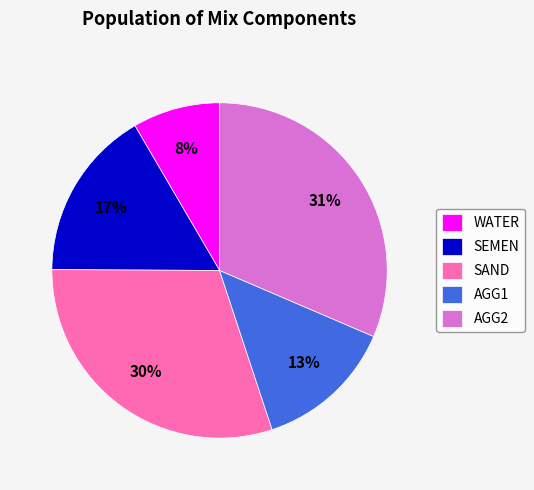

Does AGG1 account for over 50% of the chart?

No